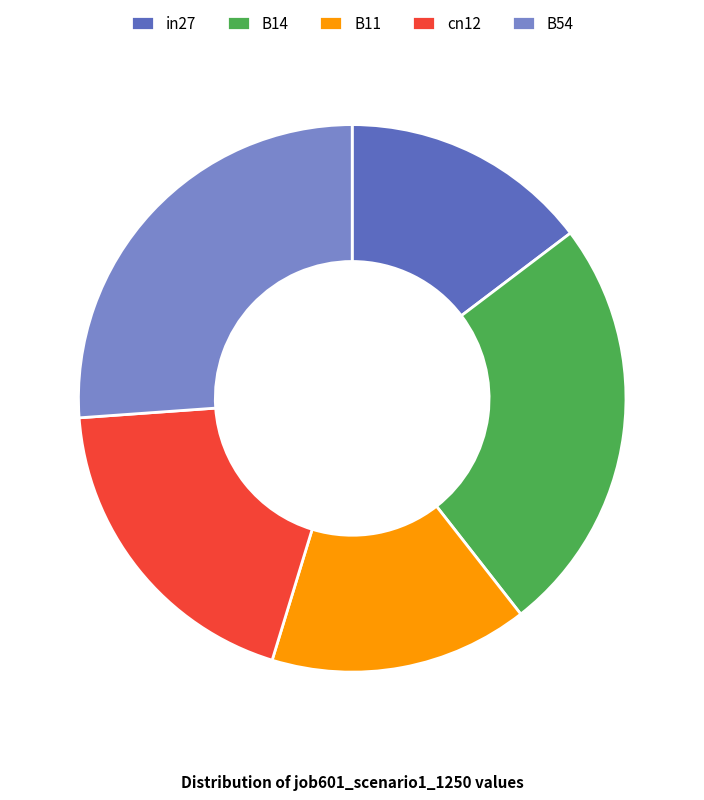

Which slice is the smallest?

in27